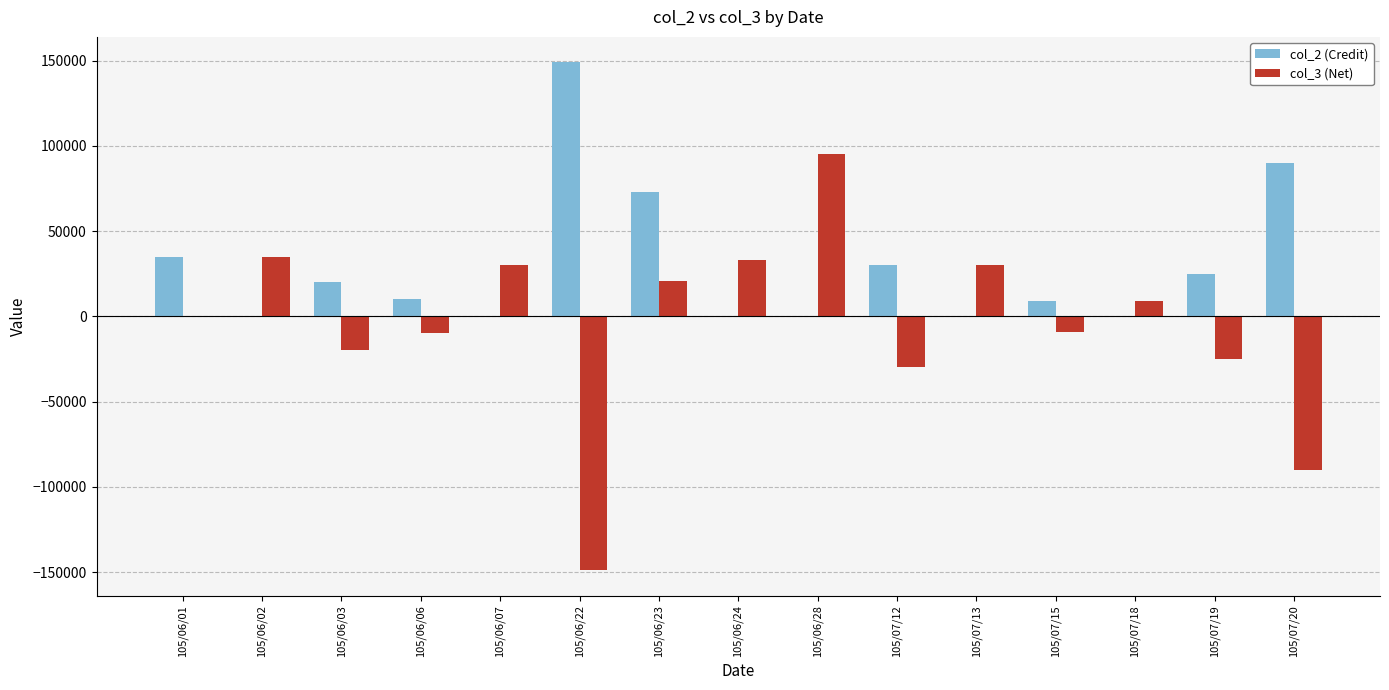

What is the sum of all col_3 (Net) values?

-80000